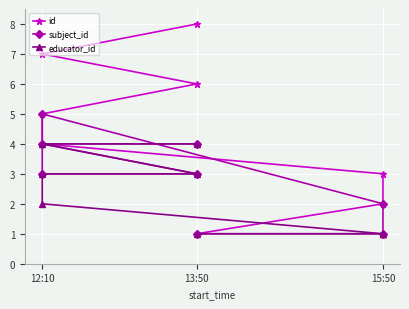

What are all the series names shown in the legend?

id, subject_id, educator_id